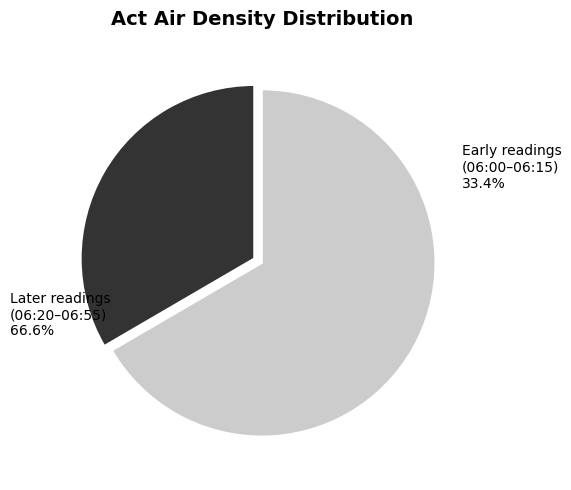

What percentage is NOT represented by 06:25?

91.7%